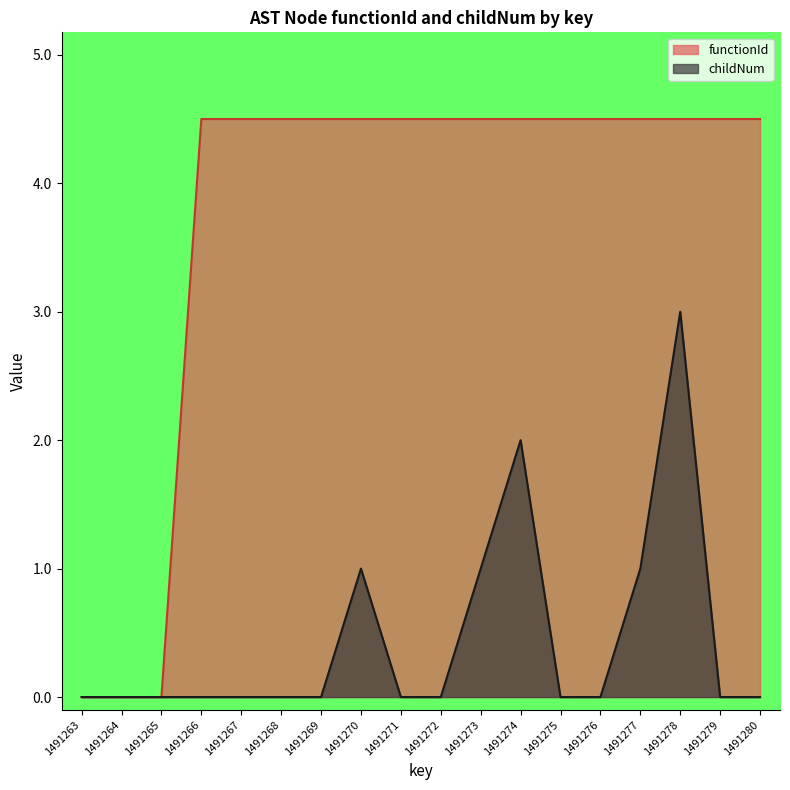

What is the sum of all childNum values?

8.0